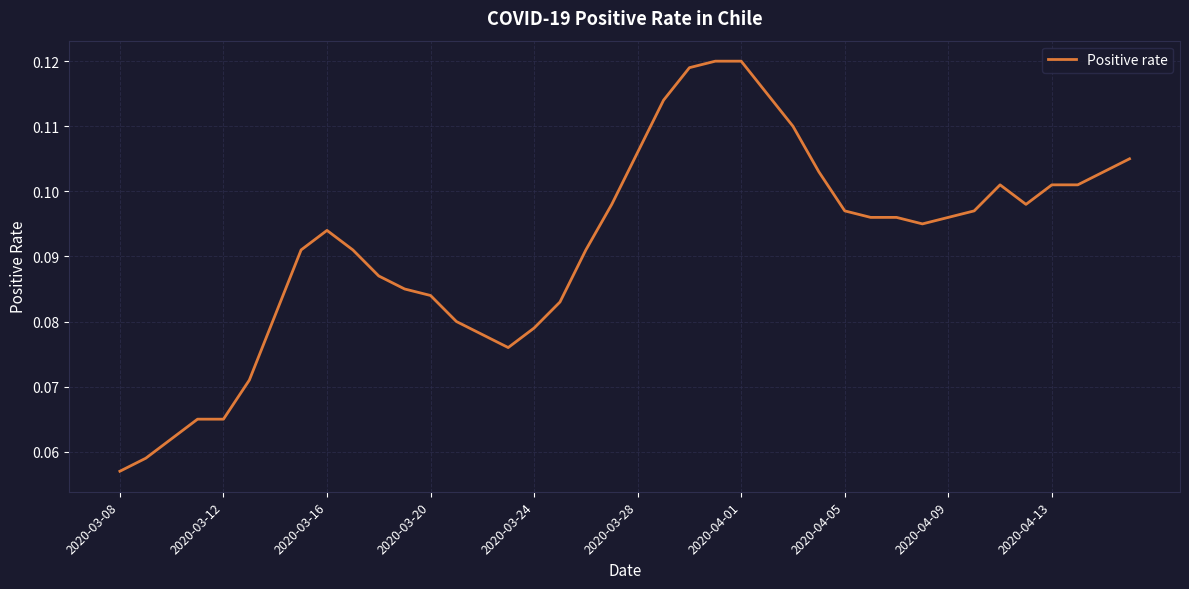

Does the chart have visible grid lines?

Yes